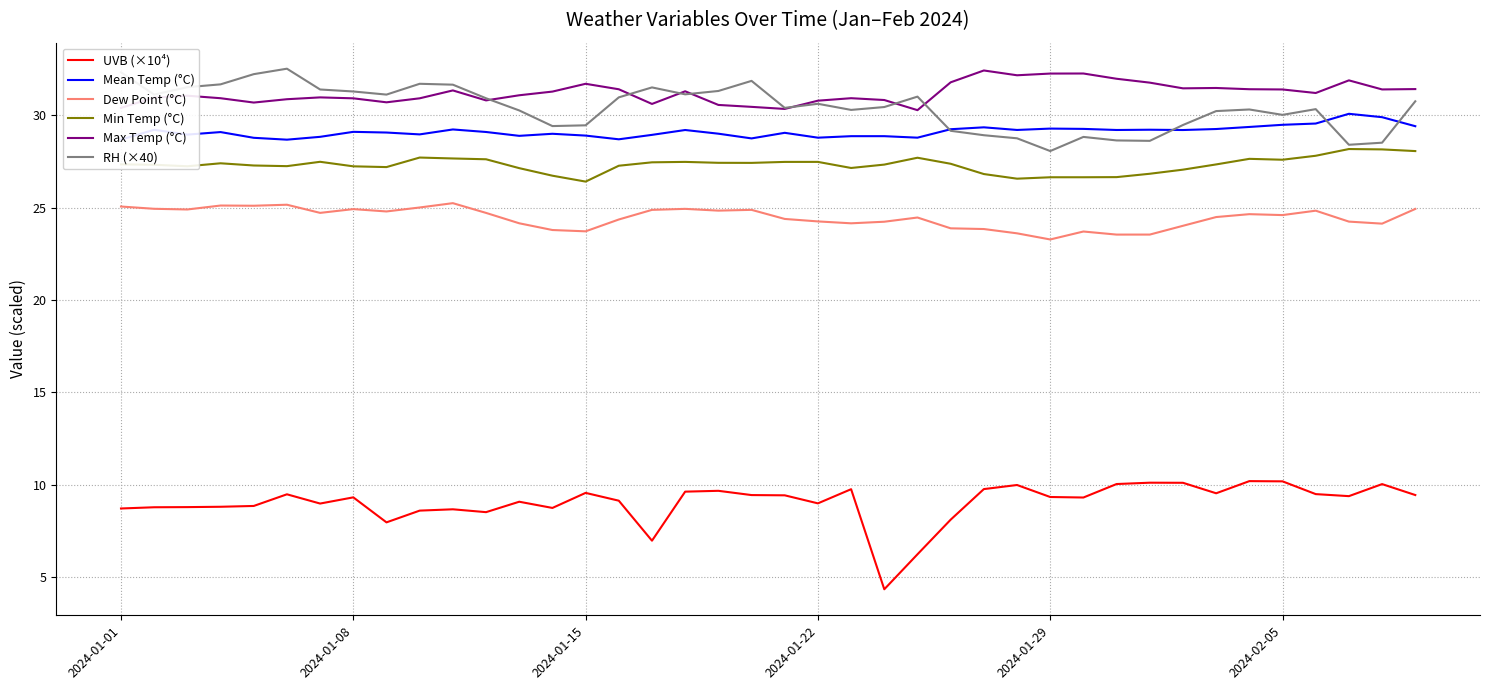

Which series has the widest spread of values?

UVB (×10⁴)